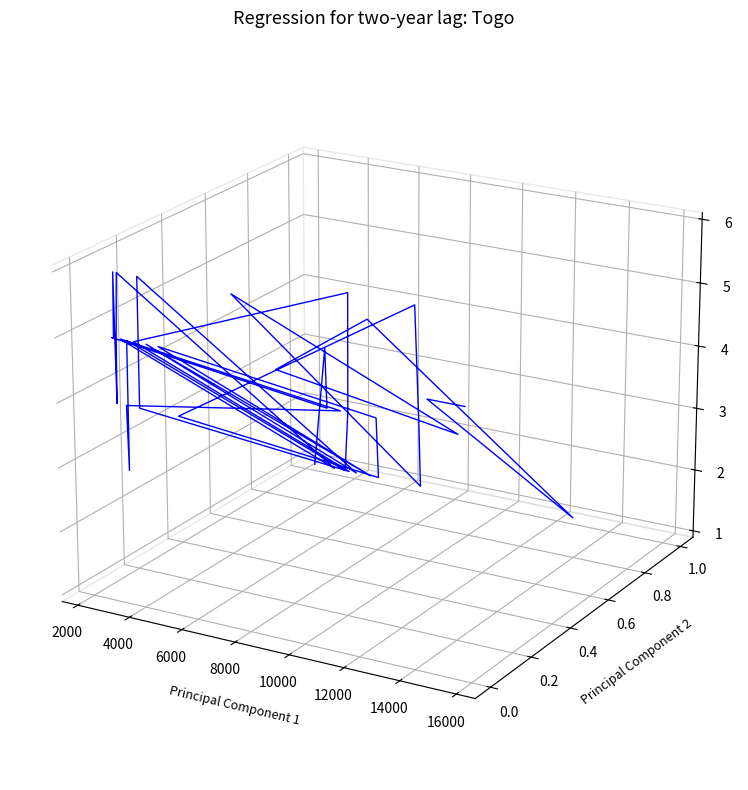

How many categories are shown in the chart?

40